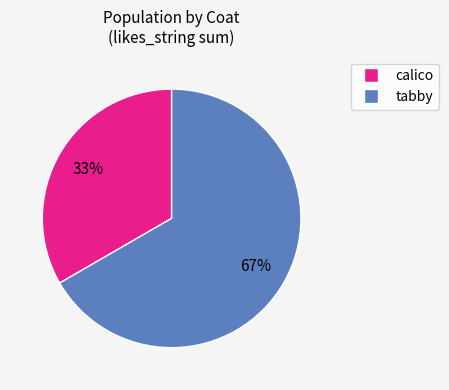

Does any single category account for the majority?

Yes